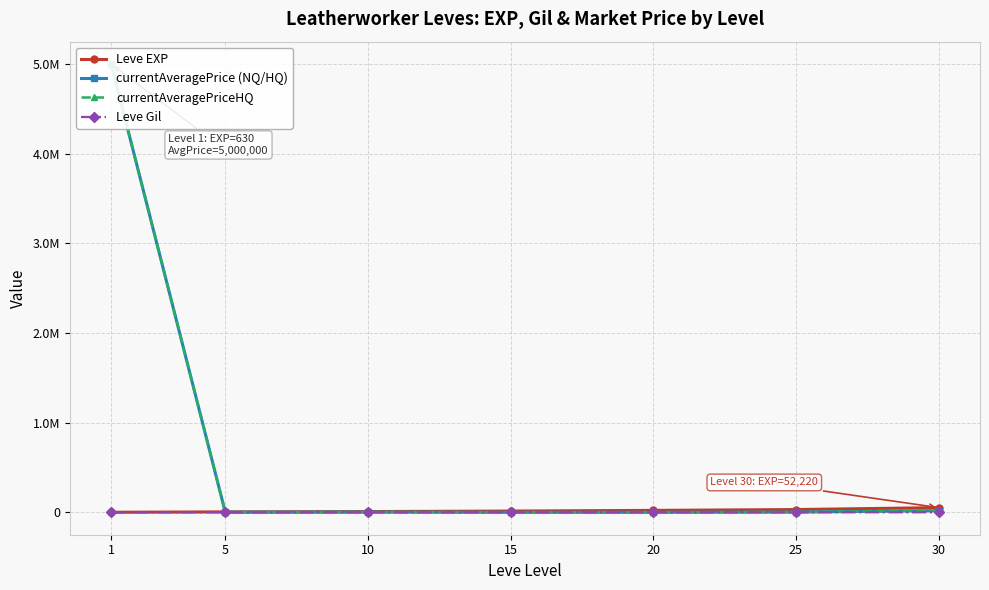

At which category does currentAveragePrice (NQ/HQ) reach its first local peak?

10